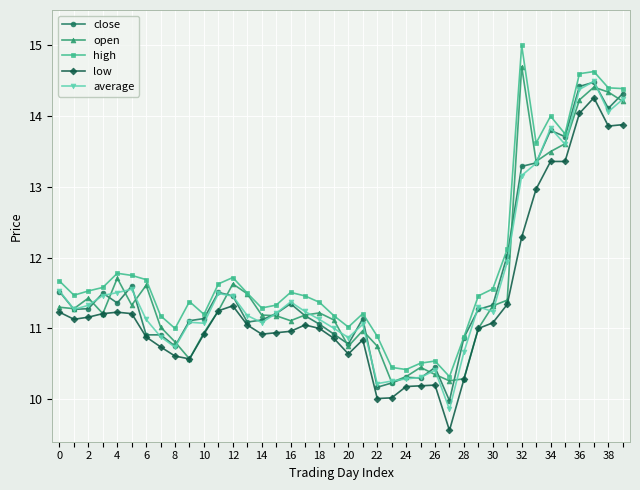

What is the average value of the high series?

11.9